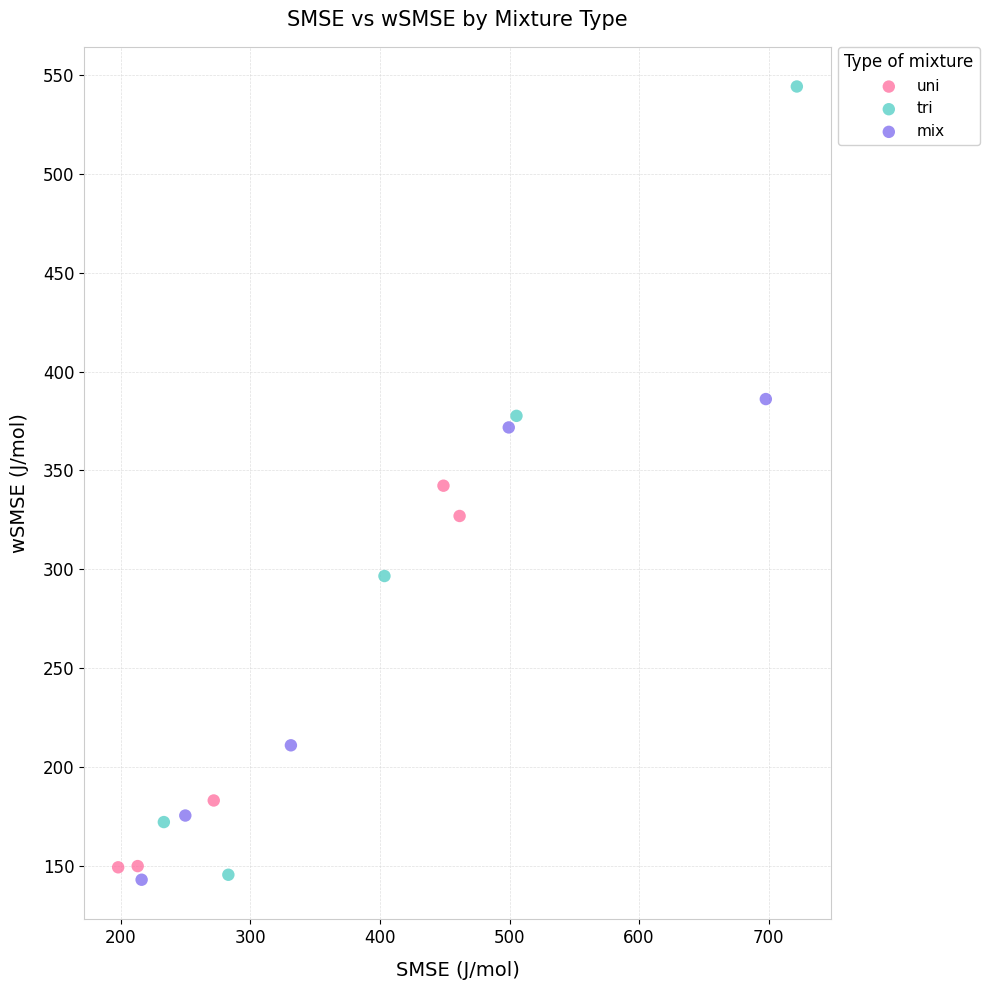

Which series has the widest spread of Y values?

tri